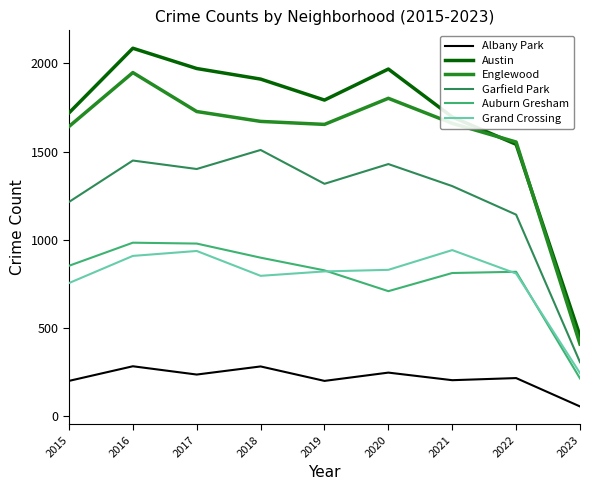

At which category does the chart reach its minimum across all series?

2023